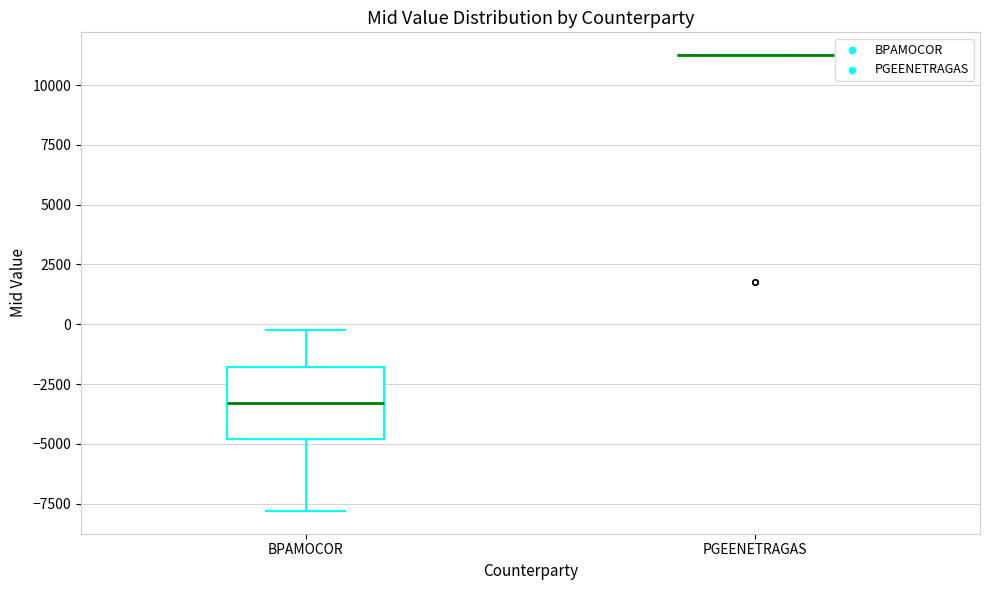

Comparing the boxes themselves (not the whiskers), which one is the tallest?

BPAMOCOR